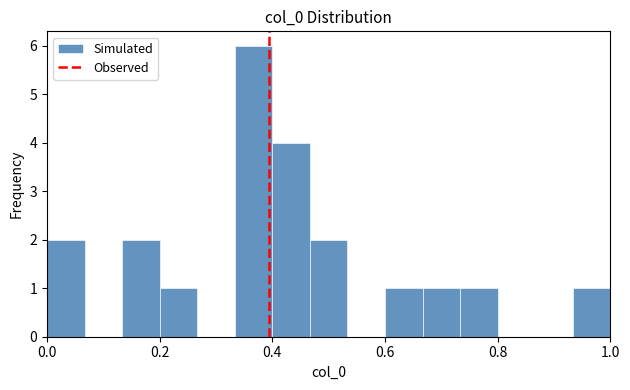

Read against the x-axis, roughly where is the centre of the tallest bar?

0.36